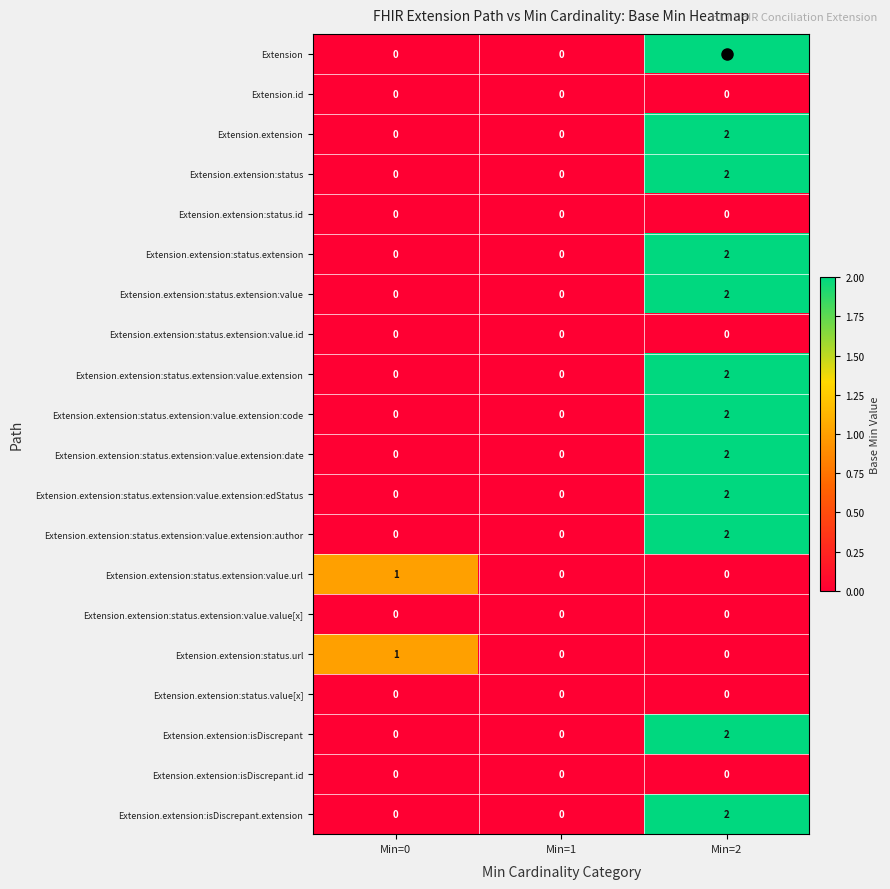

At which category does the chart reach its peak across all series?

Min=2